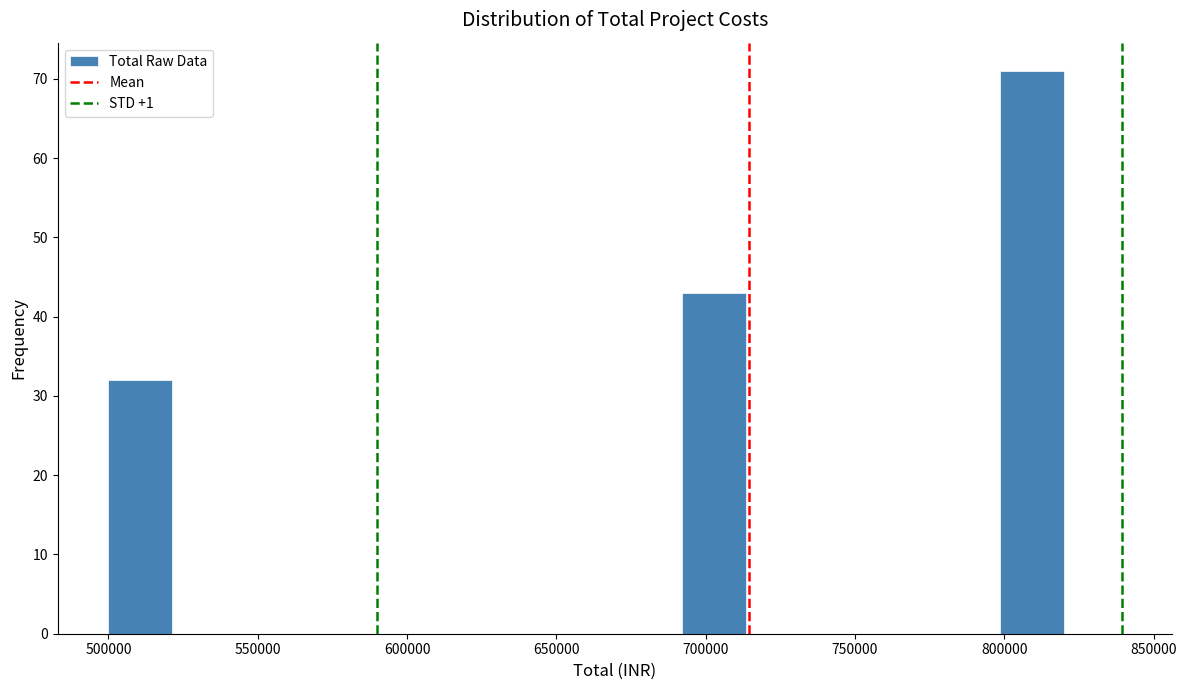

Reading left to right, list every bar in this chart as the range it spans on the x-axis followed by its height. Neither the bar edges nor the heights are printed on the chart, so give them approximately, as read against the axes.

500000 to 520000: 32
520000 to 545000: 0
545000 to 565000: 0
565000 to 585000: 0
585000 to 605000: 0
605000 to 630000: 0
630000 to 650000: 0
650000 to 670000: 0
670000 to 690000: 0
690000 to 715000: 43
715000 to 735000: 0
735000 to 755000: 0
755000 to 775000: 0
775000 to 800000: 0
800000 to 820000: 71